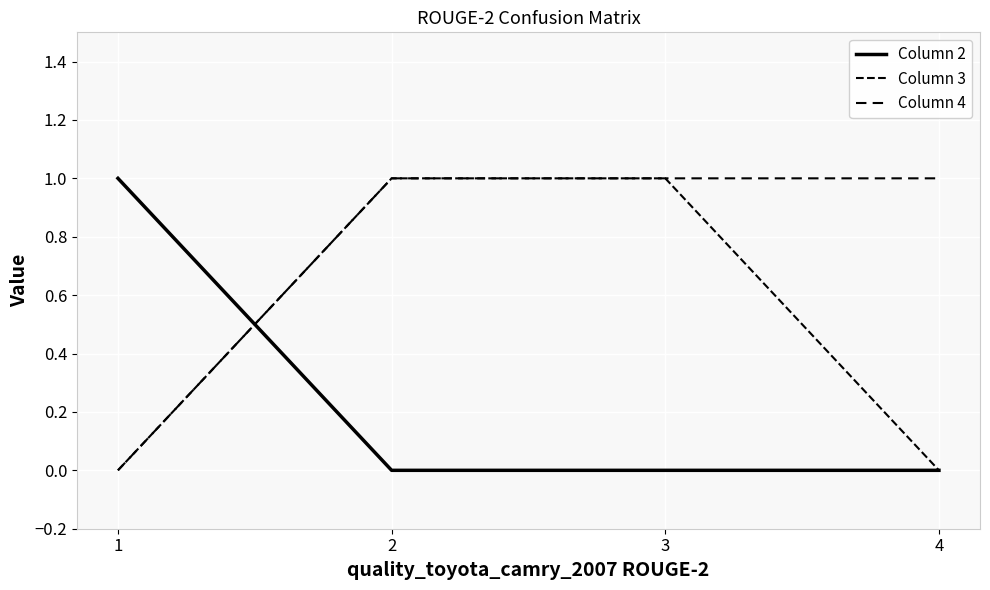

Is this an area chart (filled region under the line)?

No